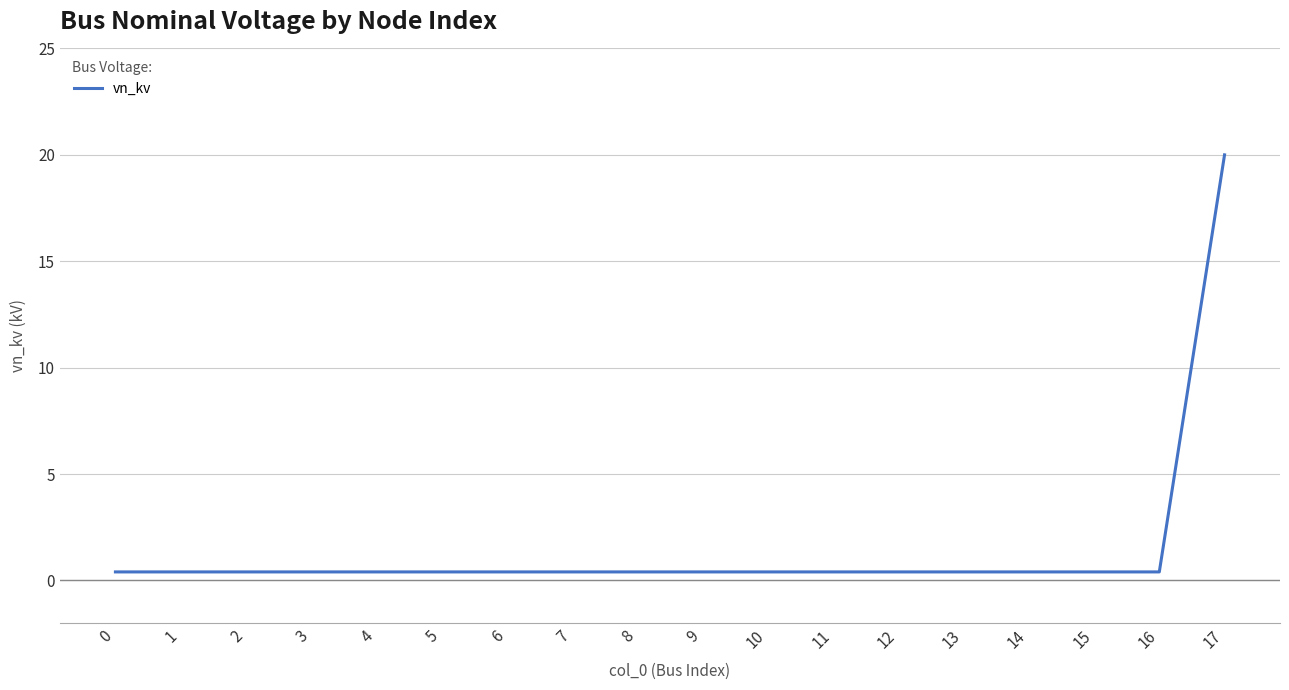

Reading left to right, transcribe all the data shown in this chart.

0.4	0.4	0.4	0.4	0.4	0.4	0.4	0.4	0.4	0.4	0.4	0.4	0.4	0.4	0.4	0.4	0.4	20.0